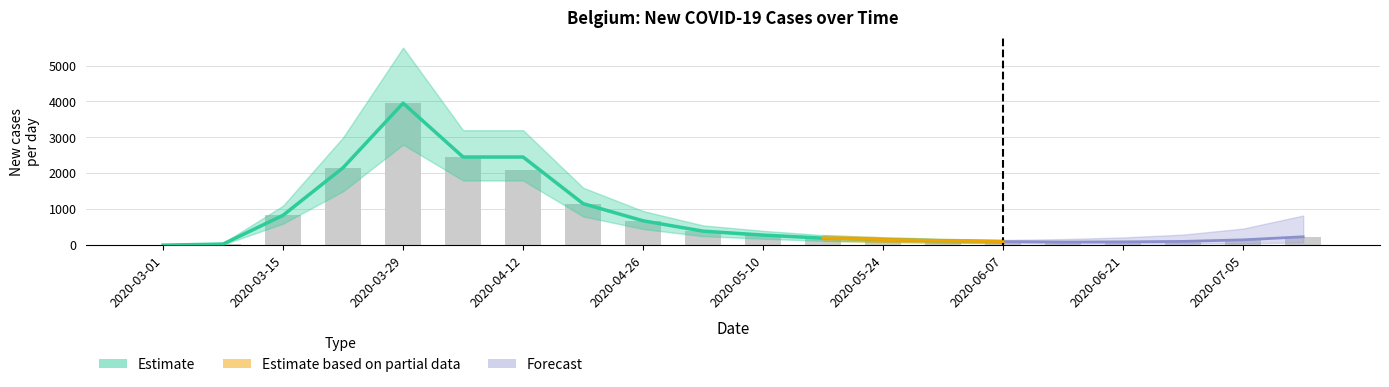

True or false: the data shows 92 at 2020-06-21.

True